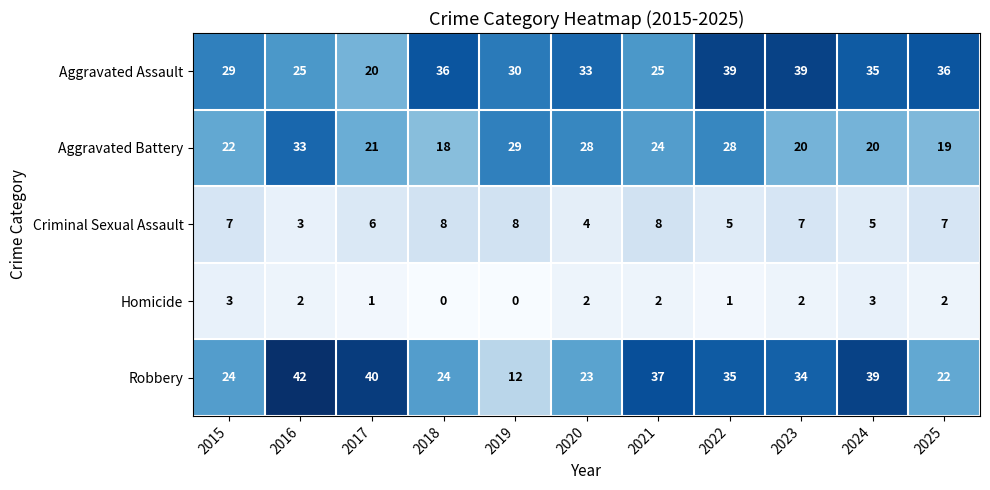

What is the difference between the maximum and second lowest values in the Homicide series?

3